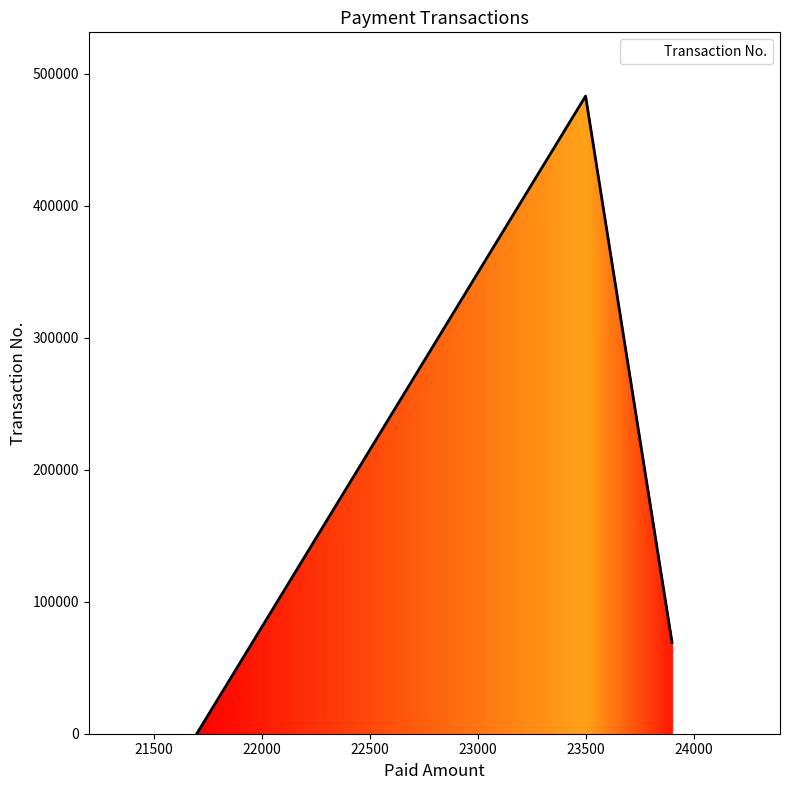

List the labels in order of value, largest first.

23500, 23900, 21700